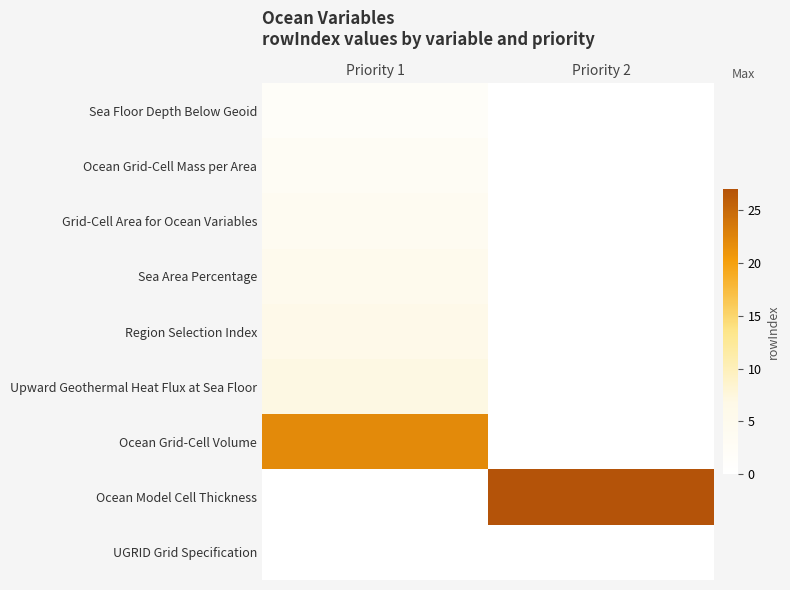

How many categories are shown in the chart?

2